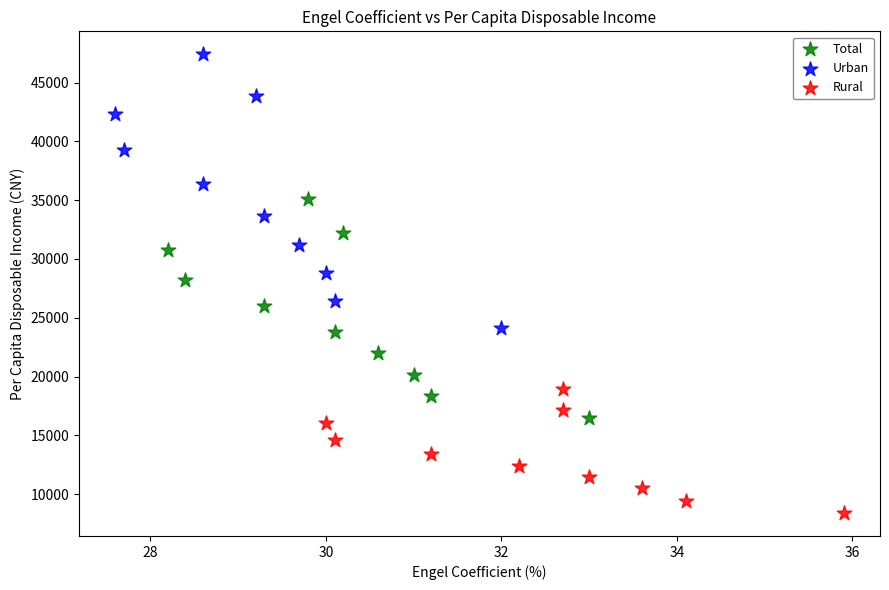

Which series reaches the minimum Y coordinate?

Rural